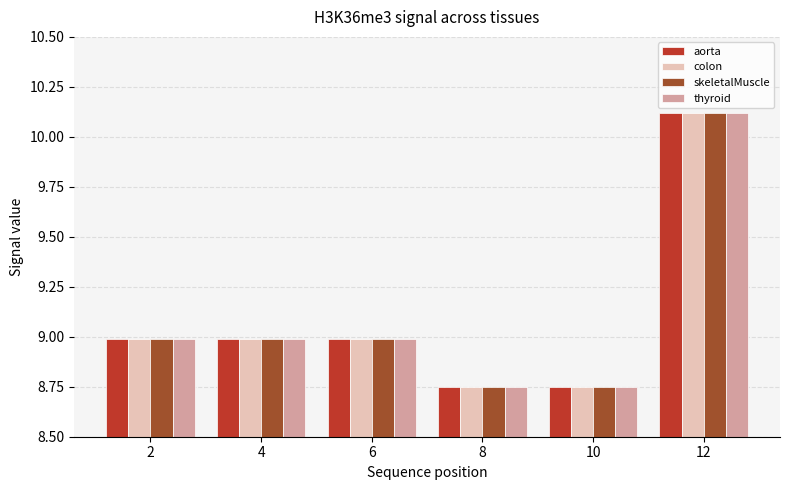

At which category does the chart reach its peak across all series?

12